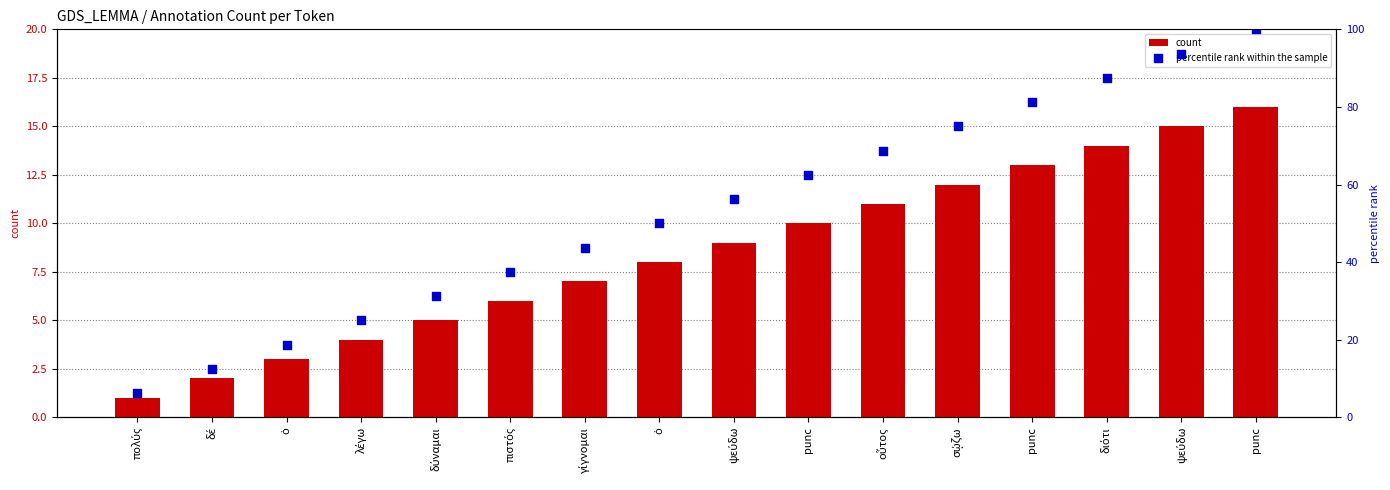

Which series reaches the maximum Y coordinate?

percentile rank within the sample